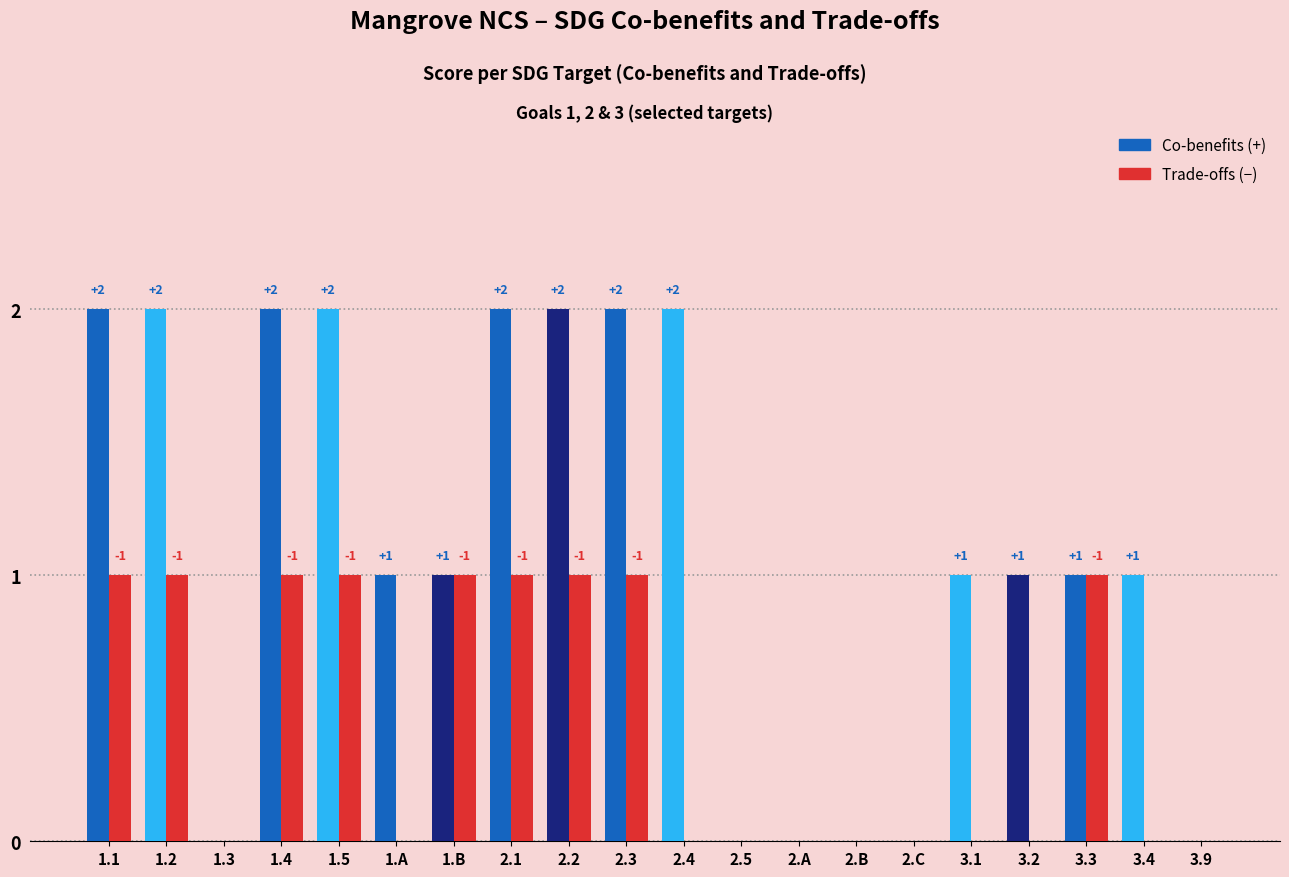

What is the sum of all Trade-offs (−) values?

9